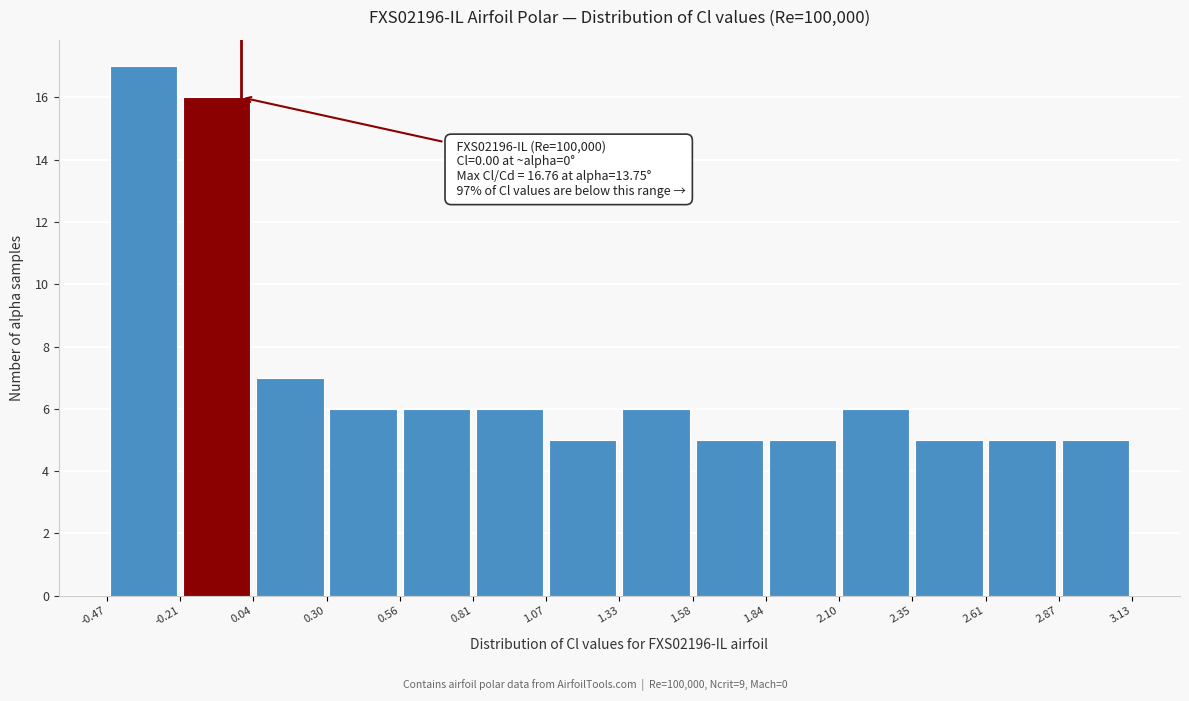

Which range on the x-axis has the tallest bar?

-0.47 to -0.21